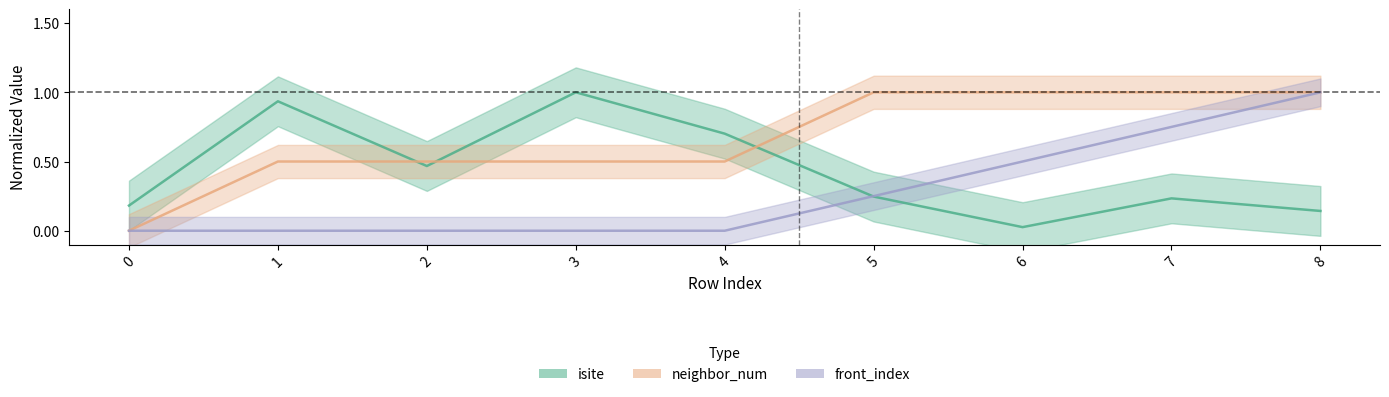

What is the value of the isite point at the 6th from the left?

0.2